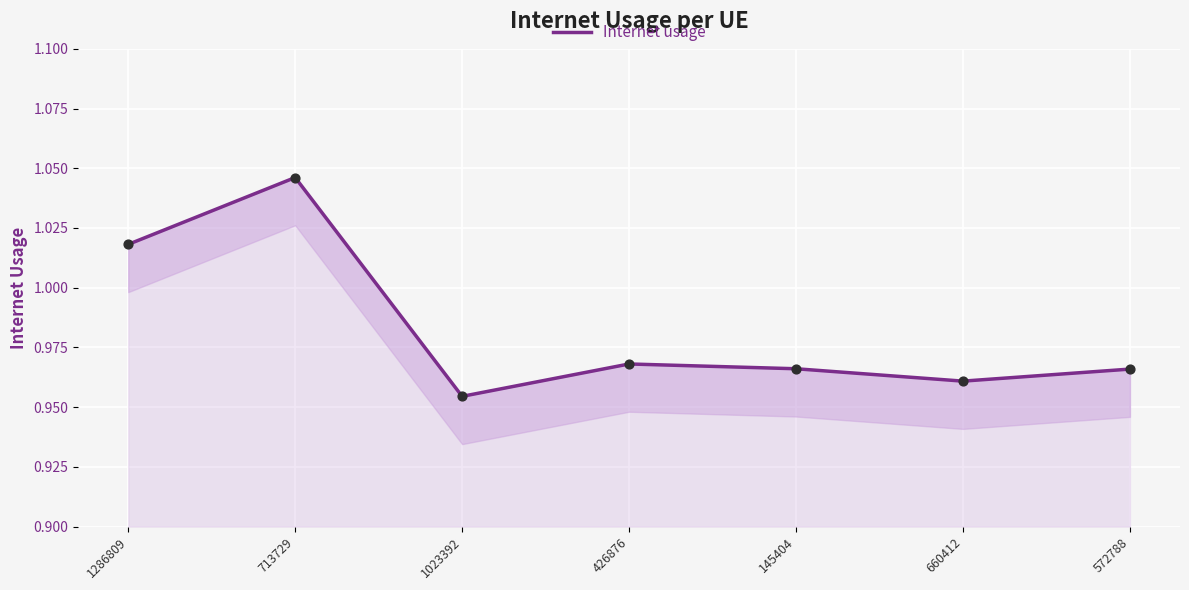

Which has a higher value, 1286809 or 660412?

1286809